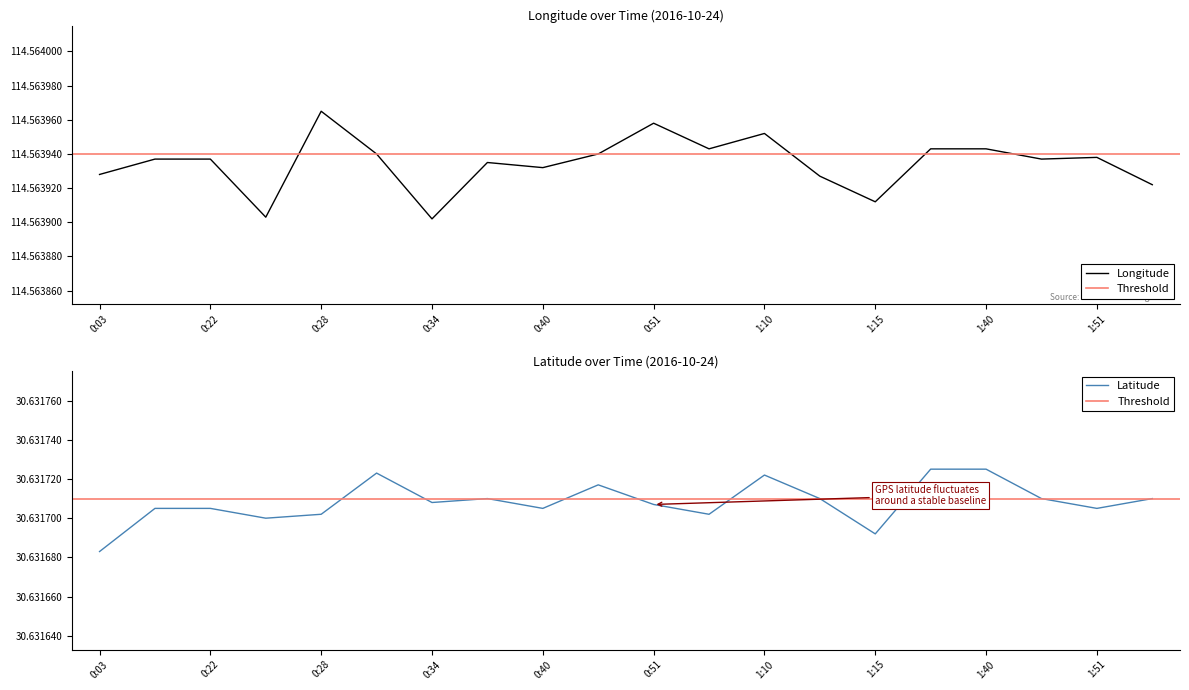

How many lines are shown in the chart?

2